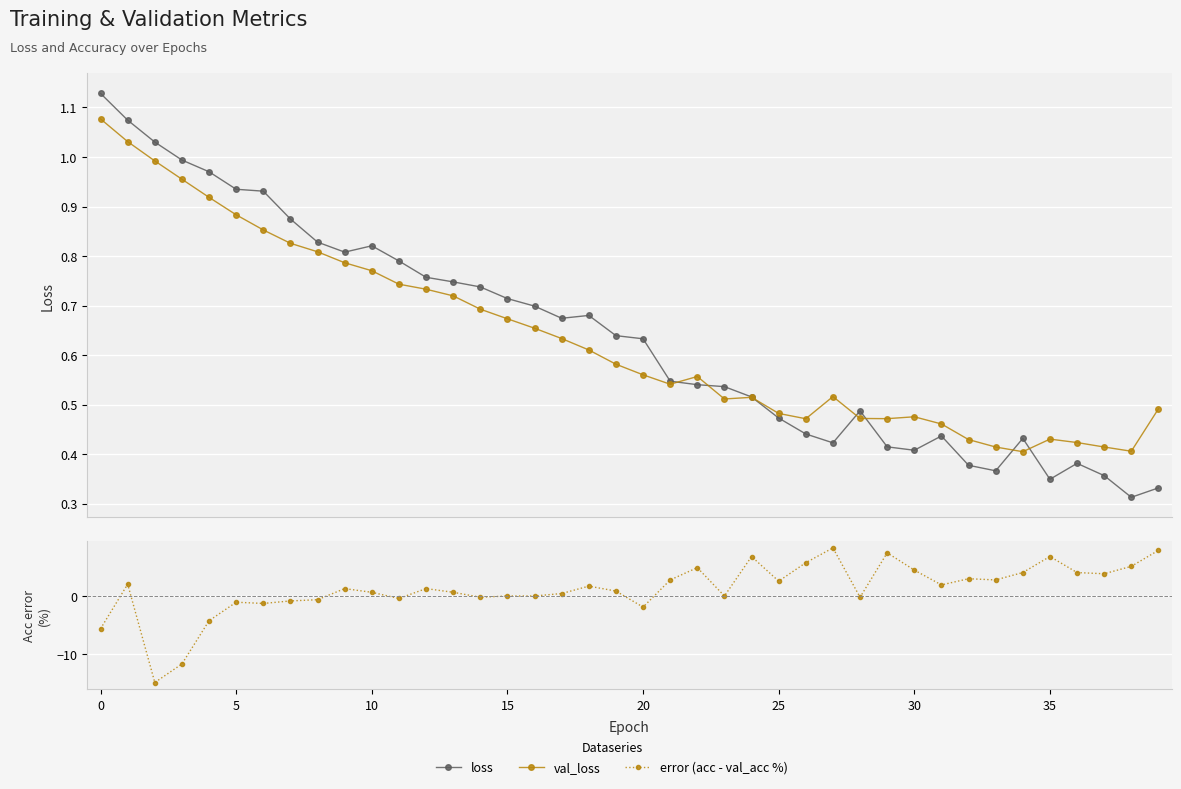

True or false: val_loss has a value of 0.6 at 20.

True